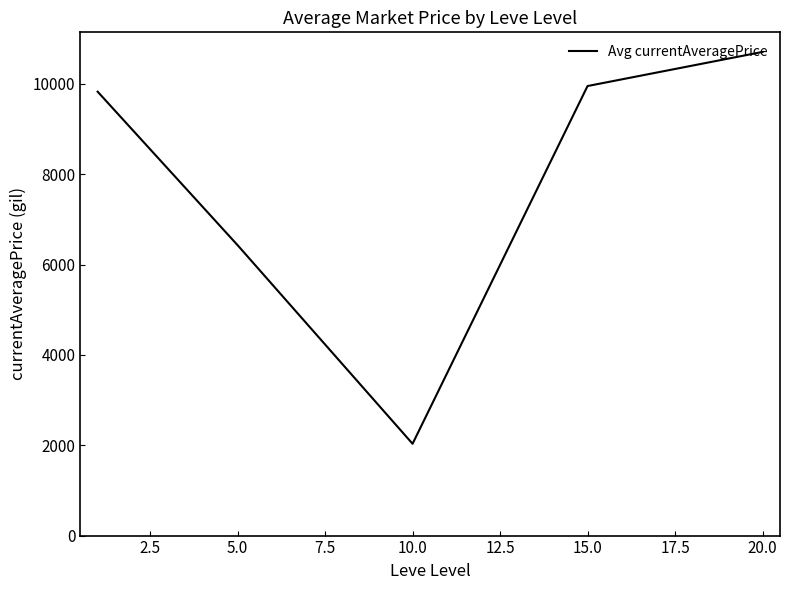

True or false: there are more than 1 points higher than both neighbors.

False